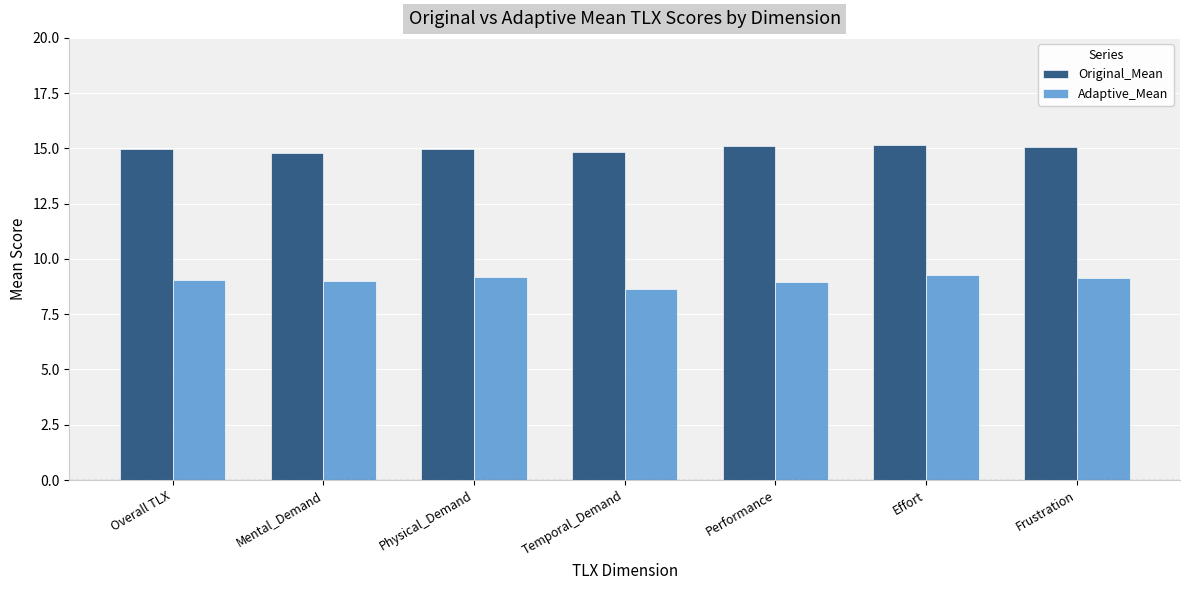

The value of Original_Mean at Temporal_Demand is 24.7. True or false?

False